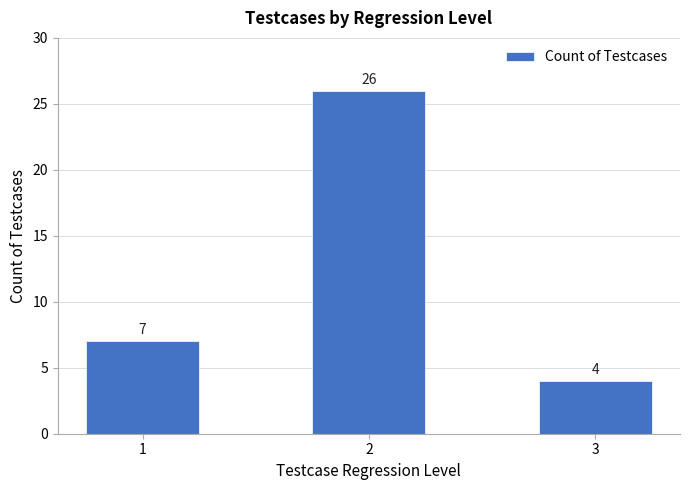

Which label corresponds to the largest value in the chart?

2